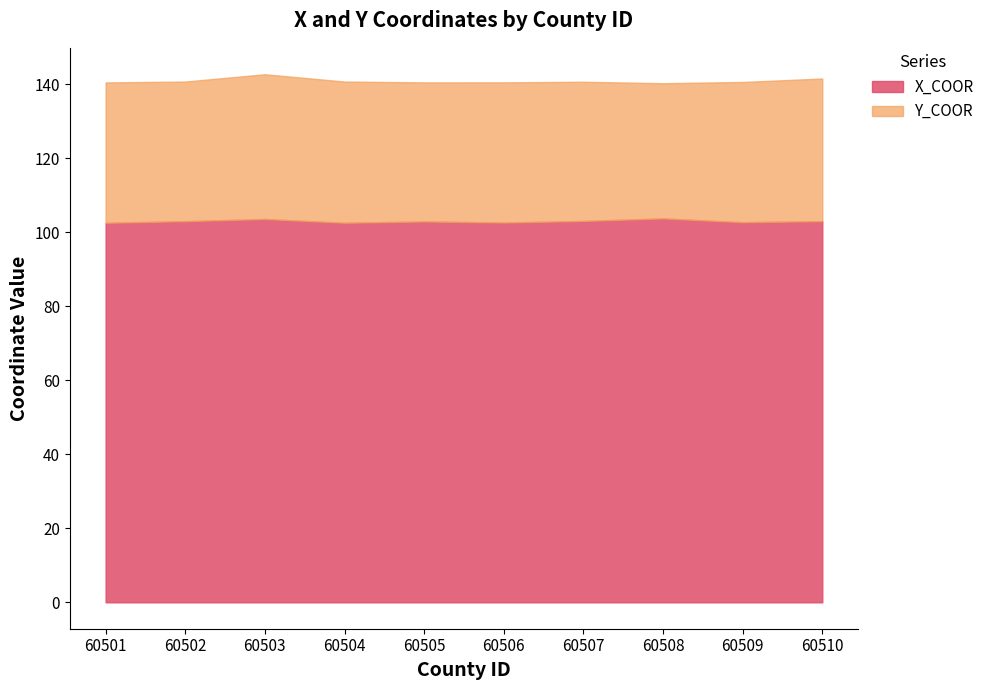

Which series has the widest spread of values?

Y_COOR